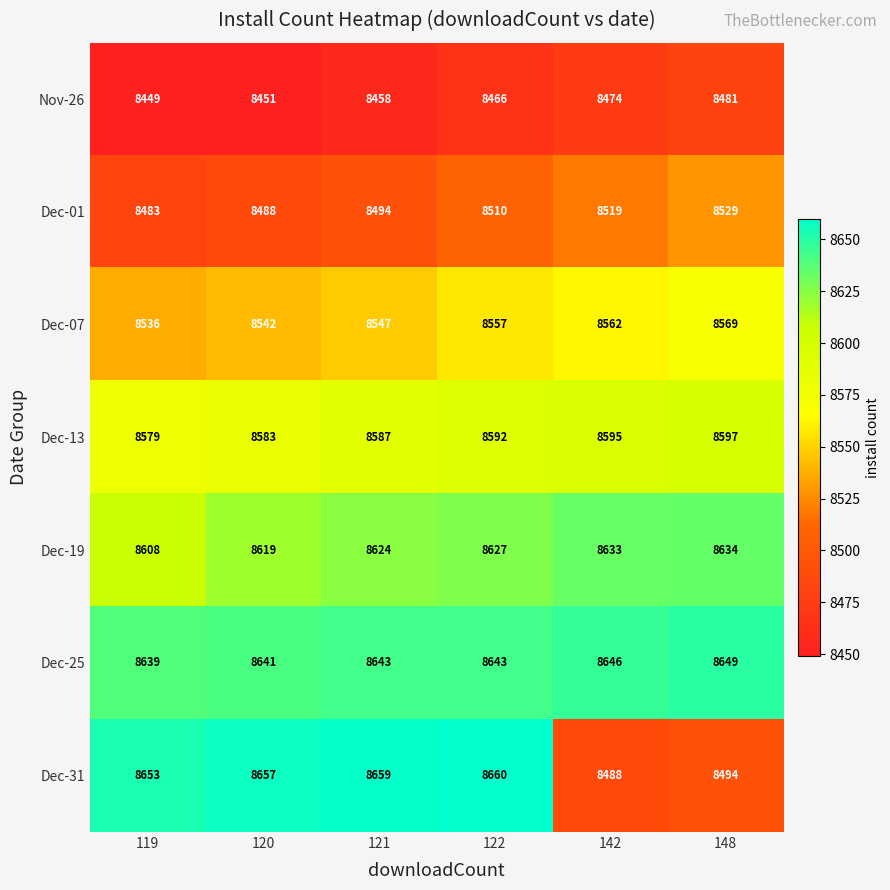

Rank the series by their maximum value, from lowest to highest.

Nov-26, Dec-01, Dec-07, Dec-13, Dec-19, Dec-25, Dec-31